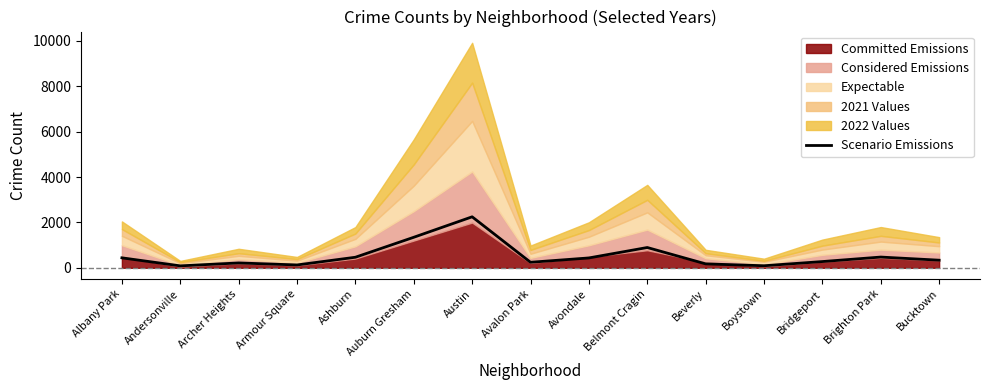

Reading left to right, list all the values displayed in this chart.

439	85	214	125	465	1345	2247	243	434	894	173	90	275	473	335